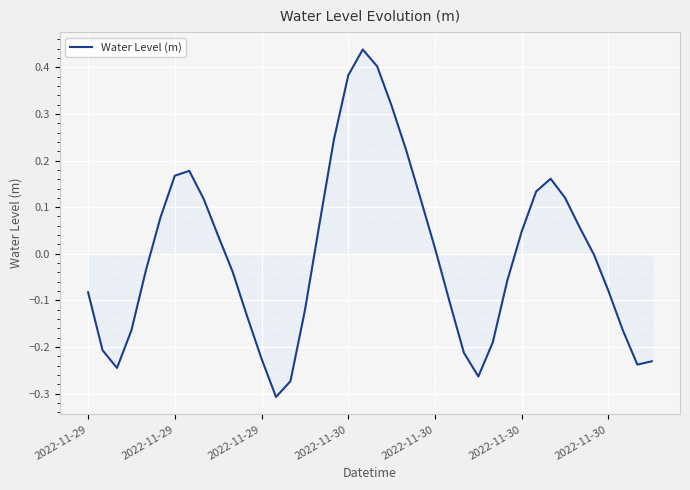

What is the difference between the maximum and minimum values?

0.7